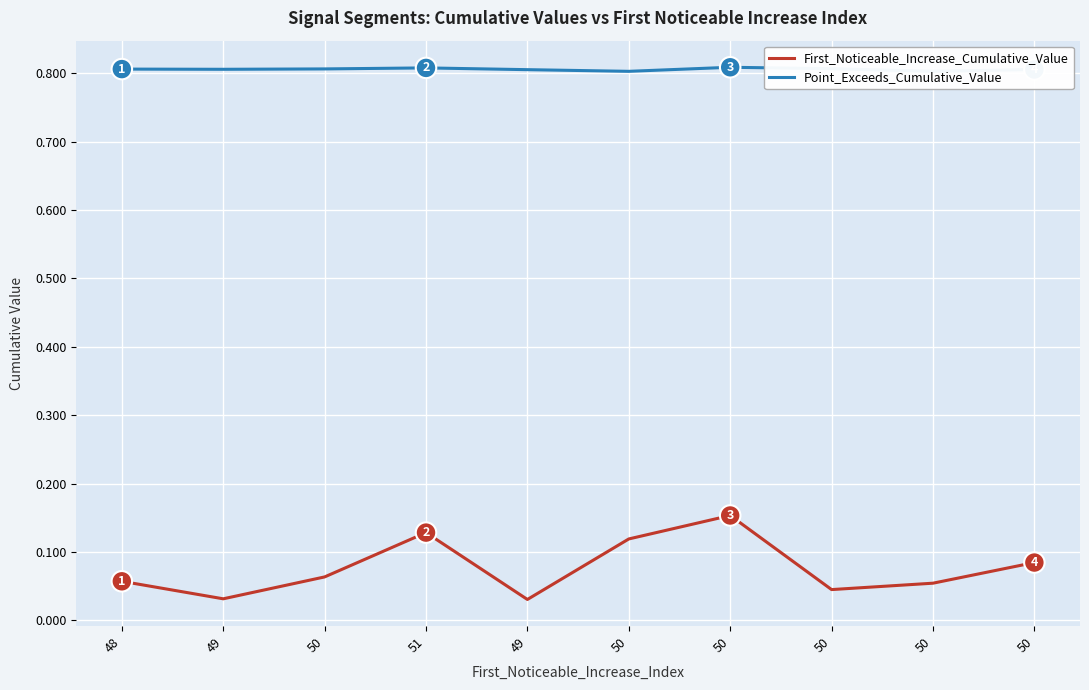

True or false: First_Noticeable_Increase_Cumulative_Value and Point_Exceeds_Cumulative_Value cross at least once.

False